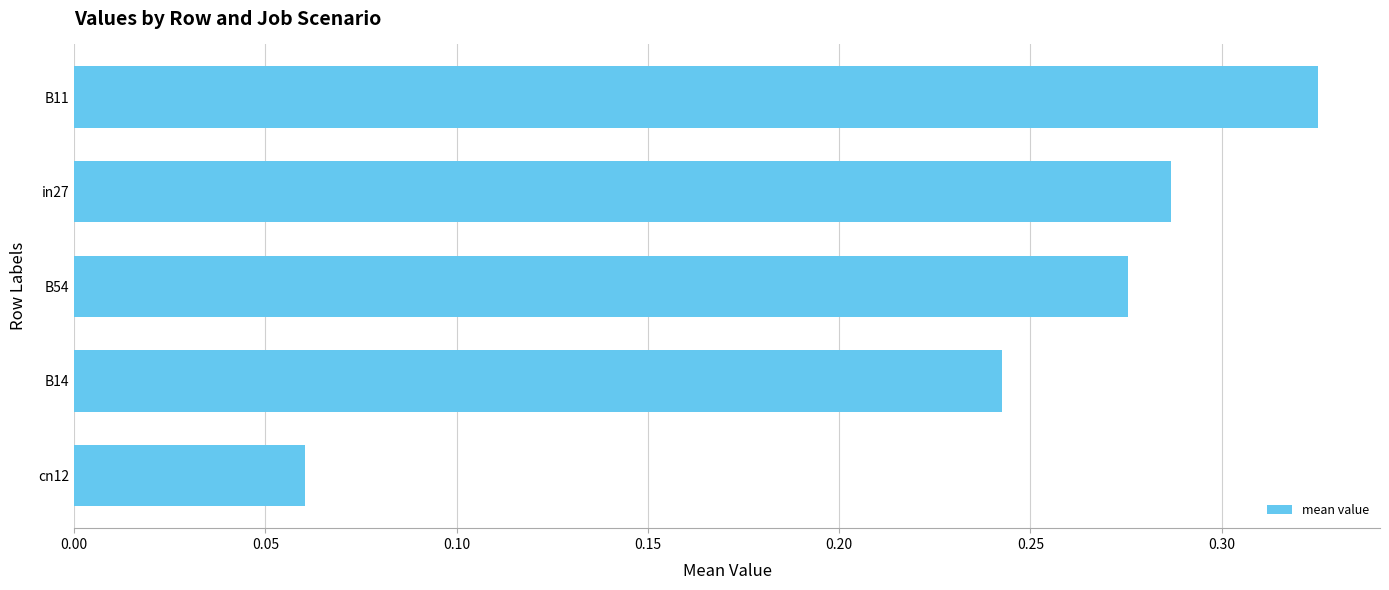

How many values are between 0 and 1?

5